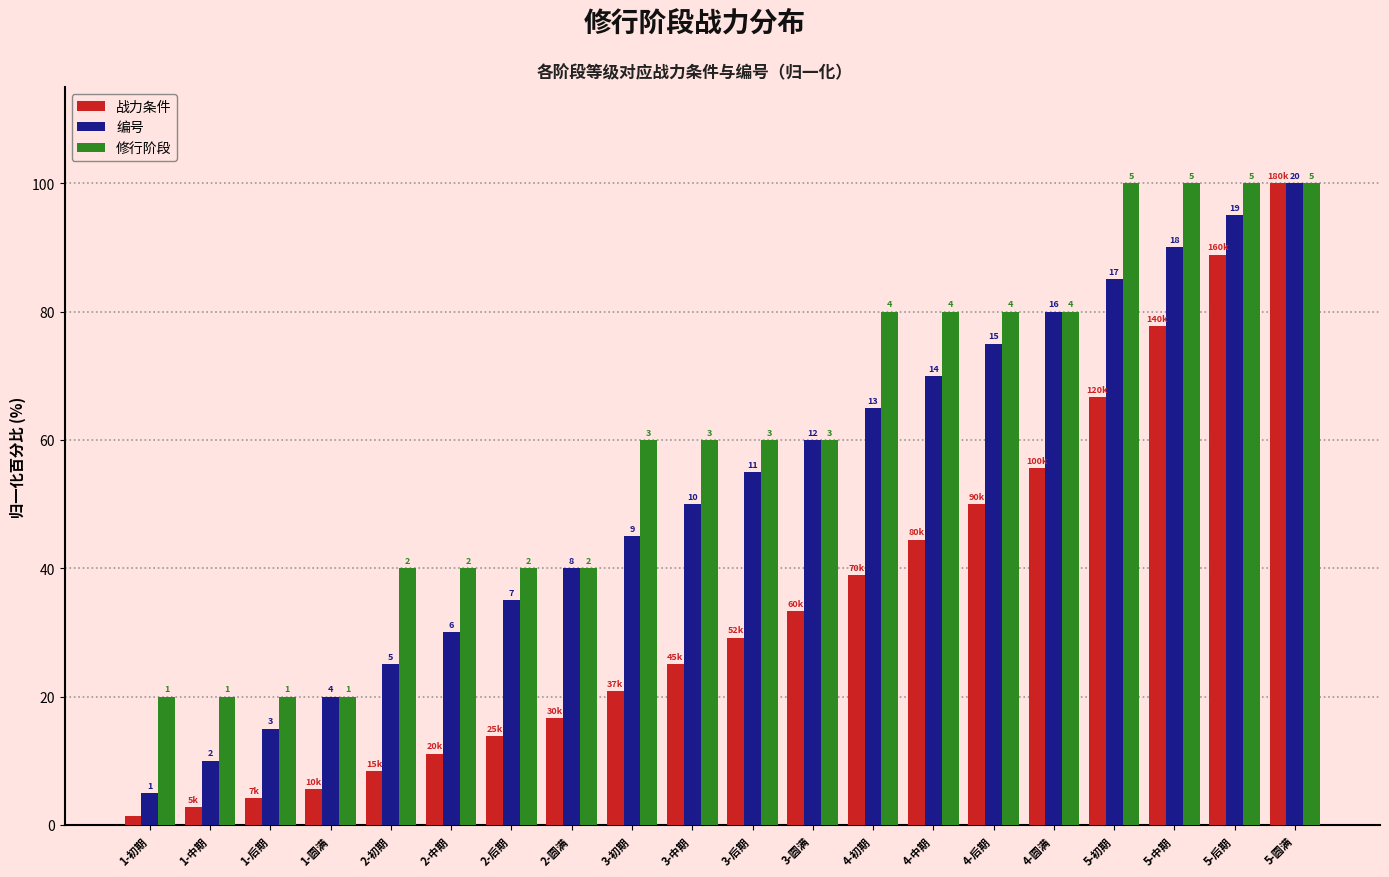

List the labels in order of 修行阶段 value, largest first.

5-初期, 5-中期, 5-后期, 5-圆满, 4-初期, 4-中期, 4-后期, 4-圆满, 3-初期, 3-中期, 3-后期, 3-圆满, 2-初期, 2-中期, 2-后期, 2-圆满, 1-初期, 1-中期, 1-后期, 1-圆满